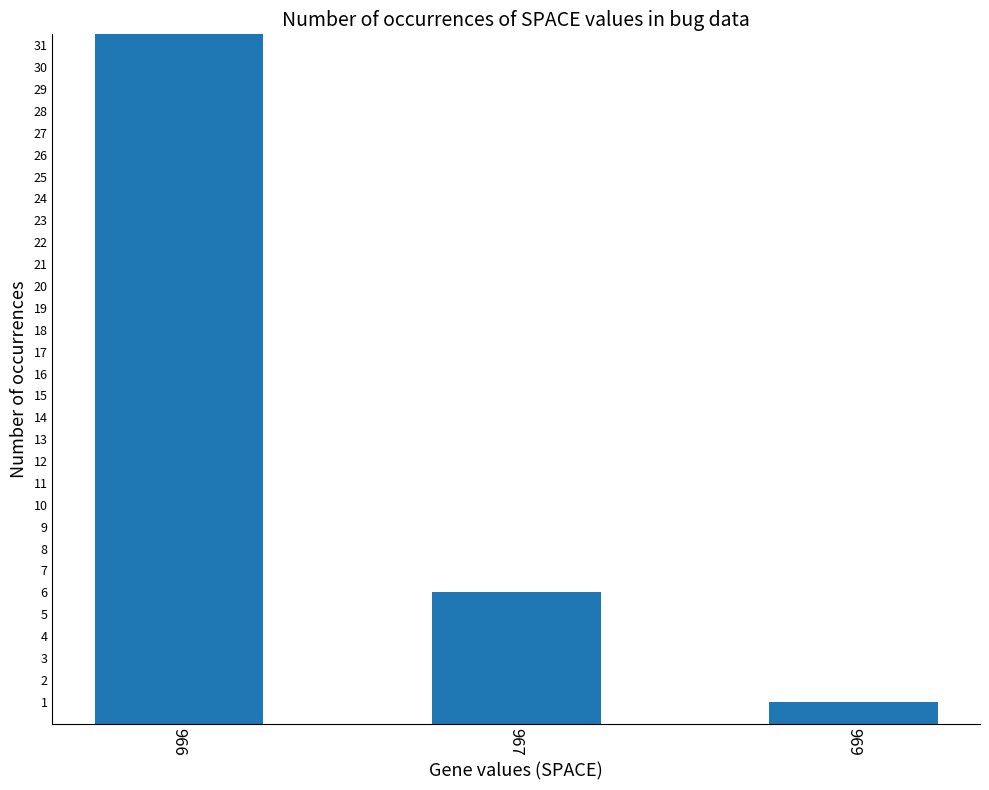

Which has a higher value, 966 or 969?

966